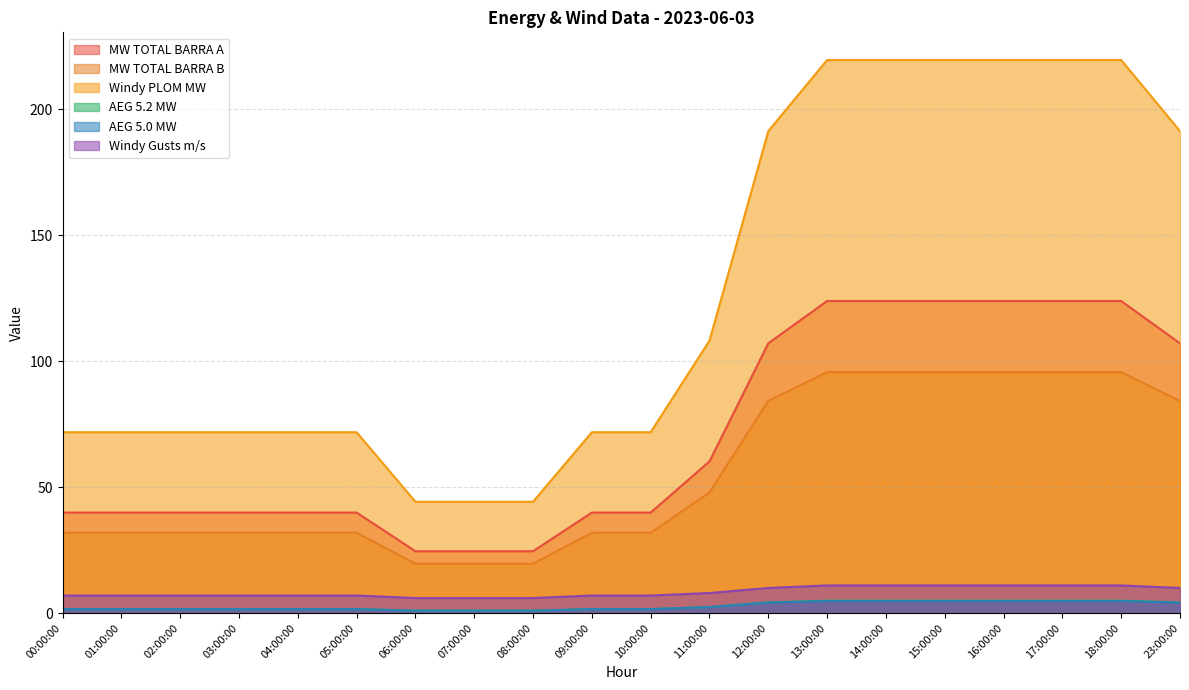

What is the highest value of the AEG 5.0 MW series?

4.8